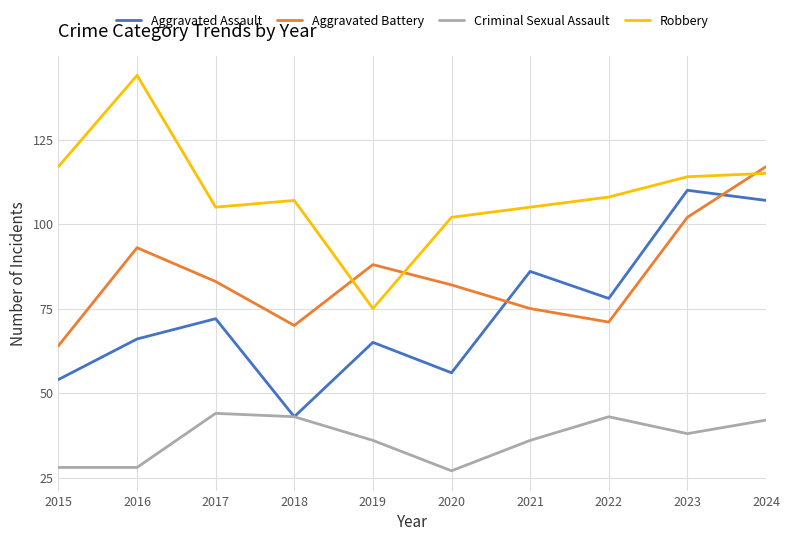

True or false: Criminal Sexual Assault and Aggravated Battery cross at least once.

False